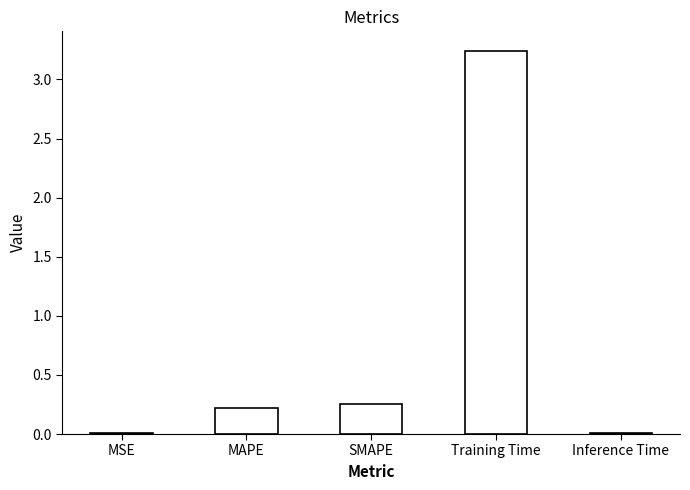

What position from the right is Inference Time?

1